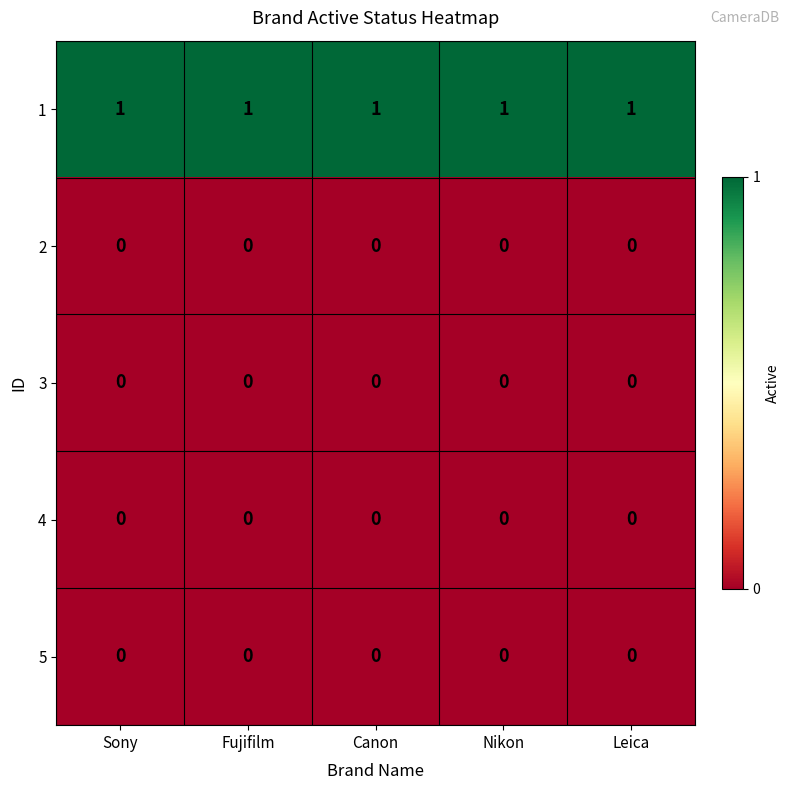

What is the sum of all 1 values?

5